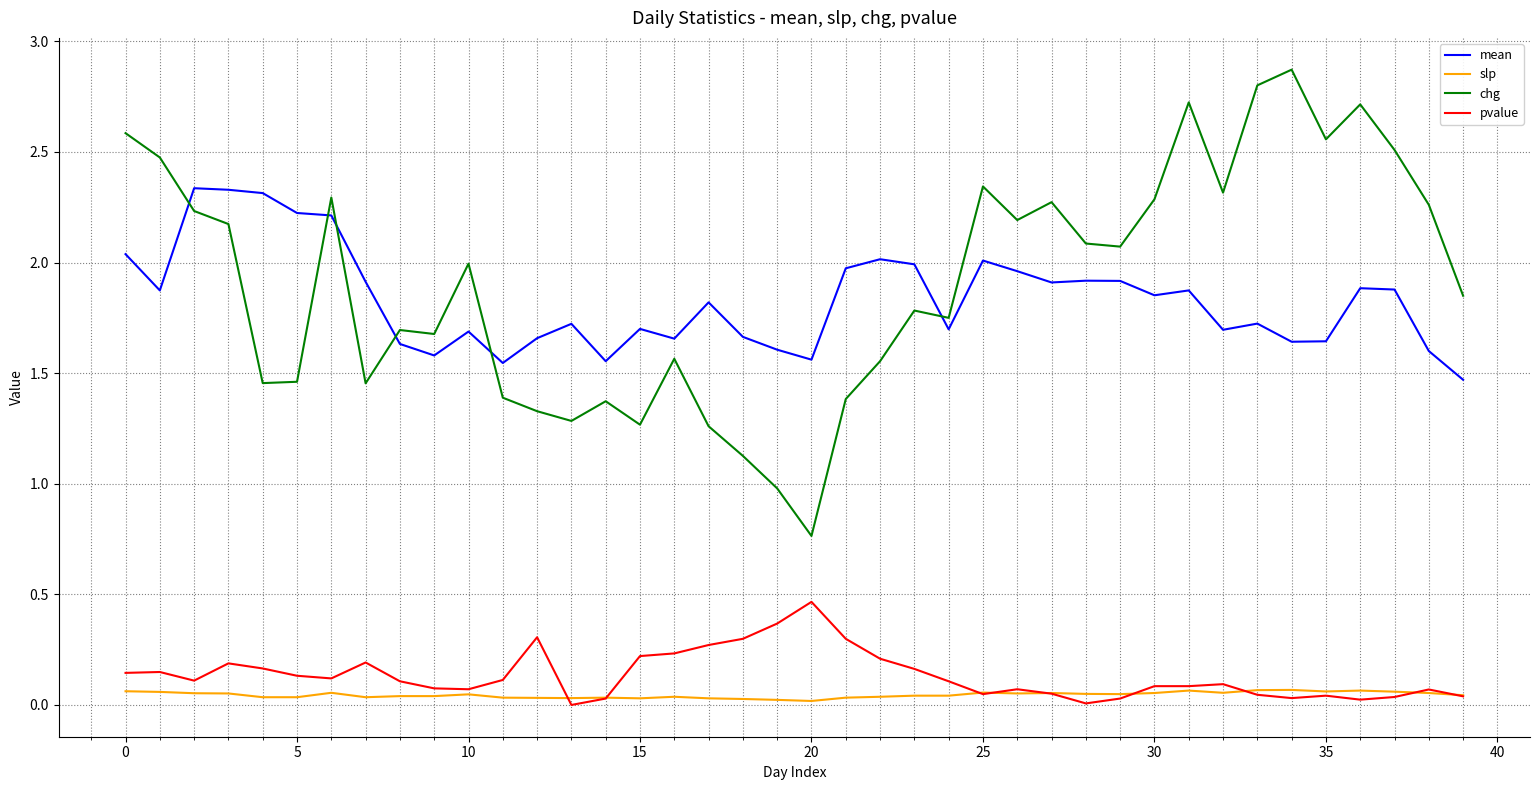

Does the chart display data point markers on the line(s)?

No